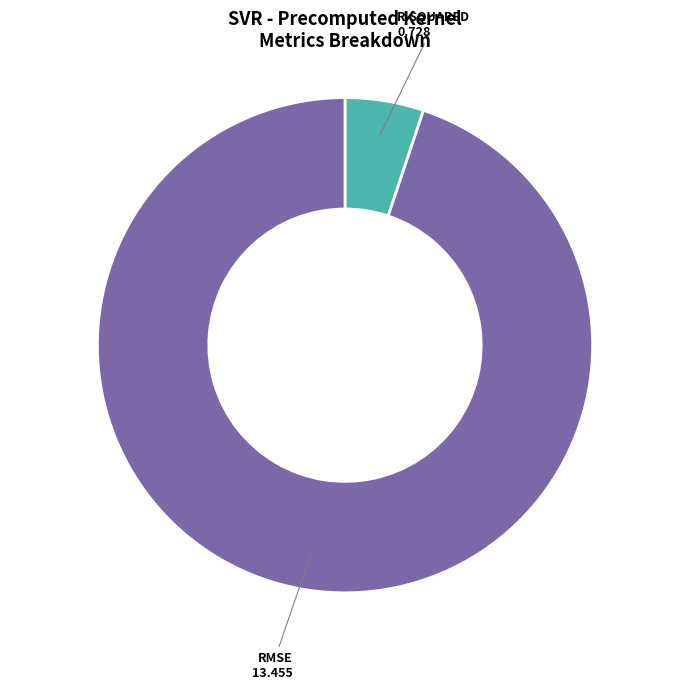

Does any single category account for the majority?

Yes